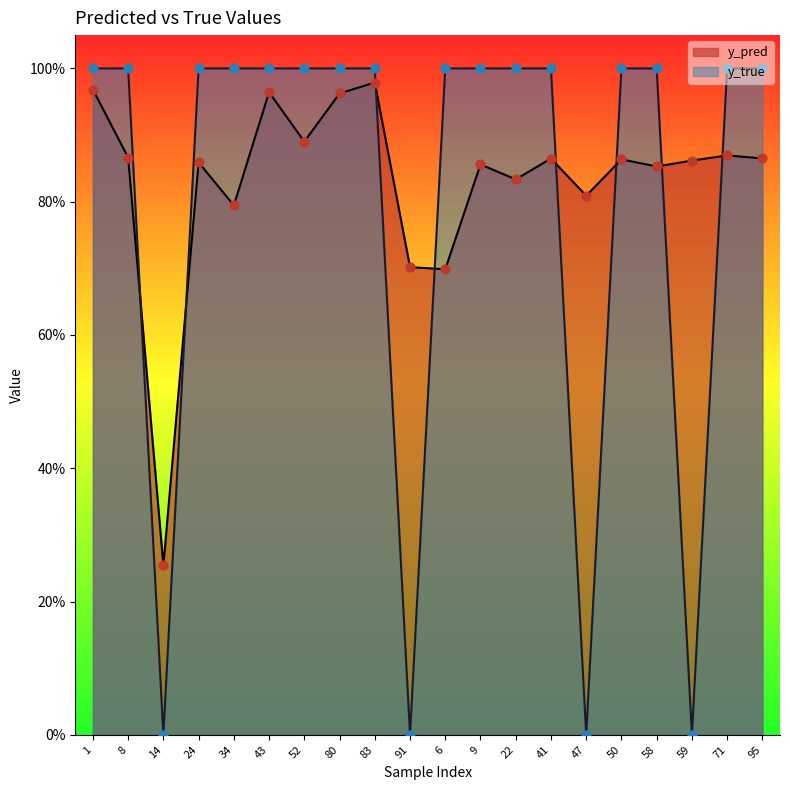

What is the total value across all series at 41?

1.9